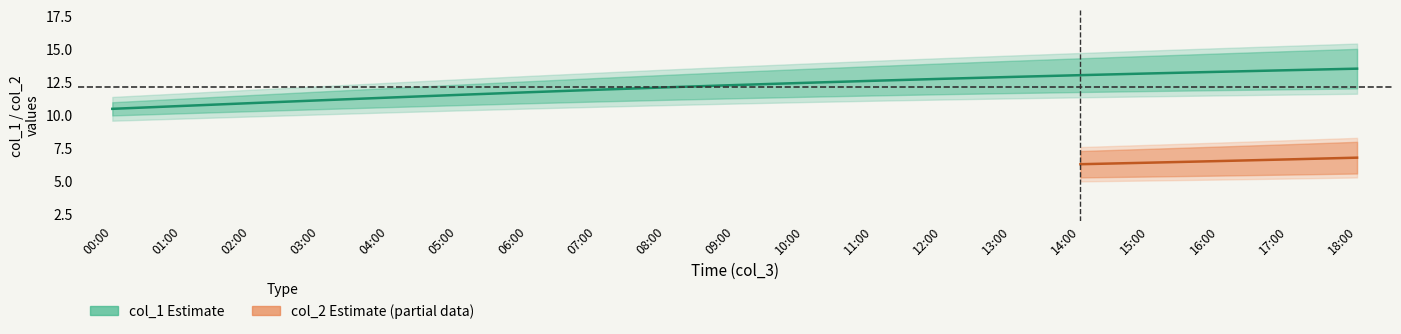

True or false: col_2_lower and col_1_upper intersect in this chart.

False